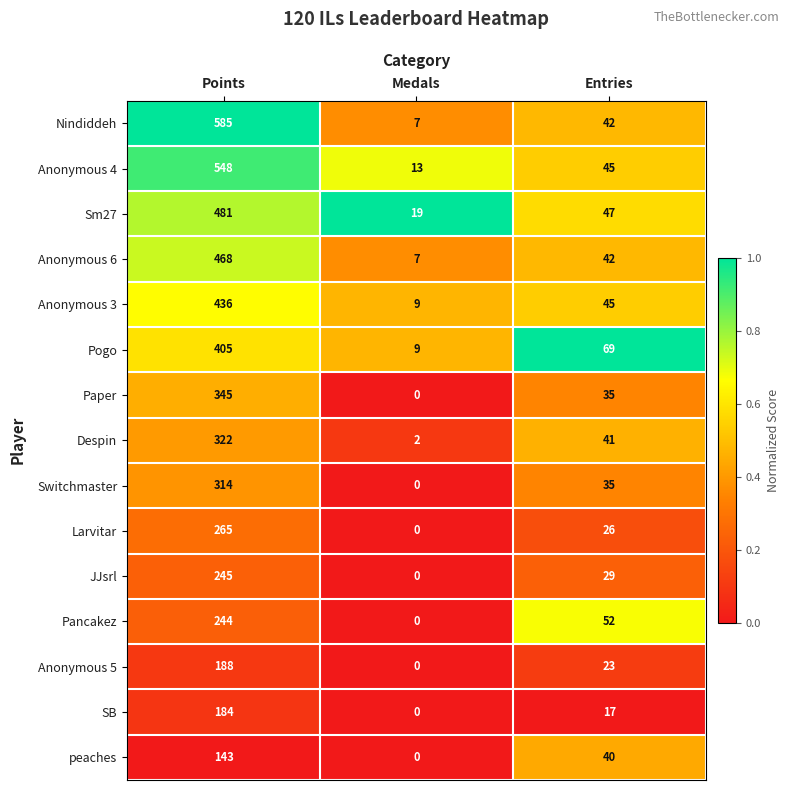

What is the difference between the Anonymous 3 values at Medals and Entries?

36